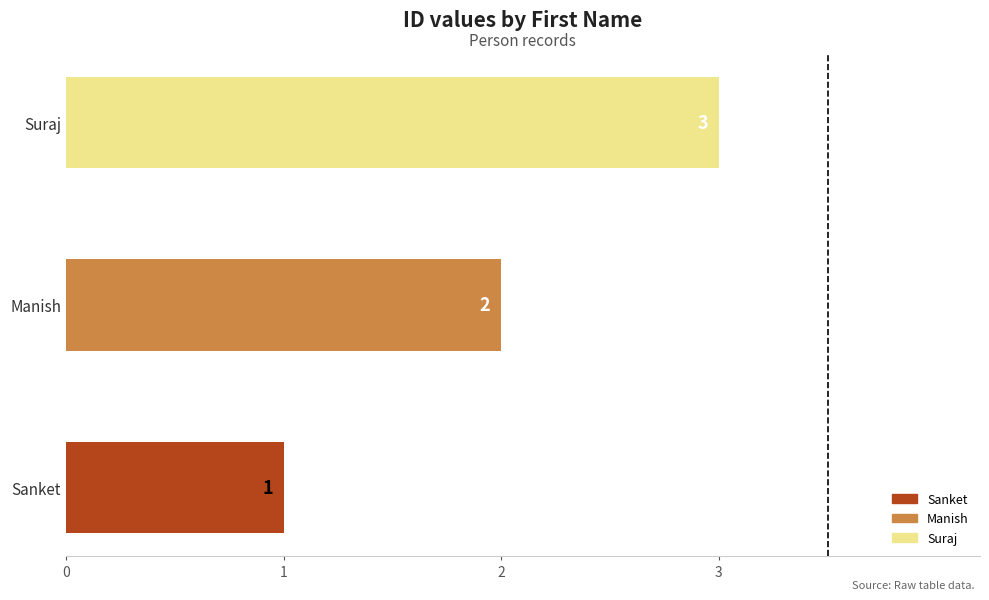

Rank the categories by value from highest to lowest.

Suraj, Manish, Sanket